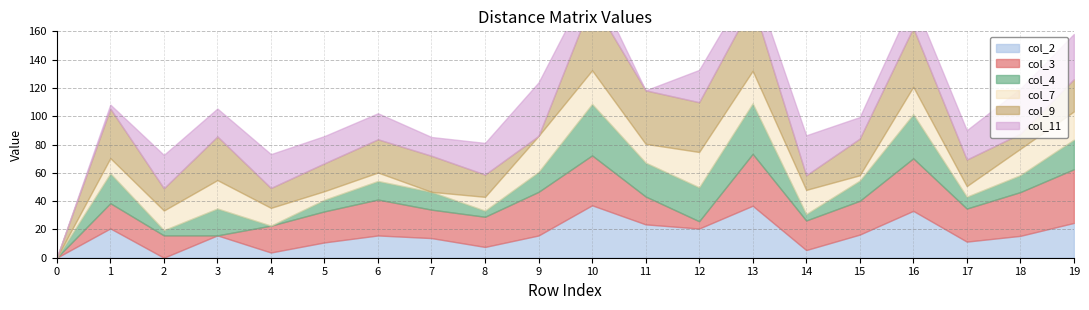

At which category does col_4 reach its first local peak?

1